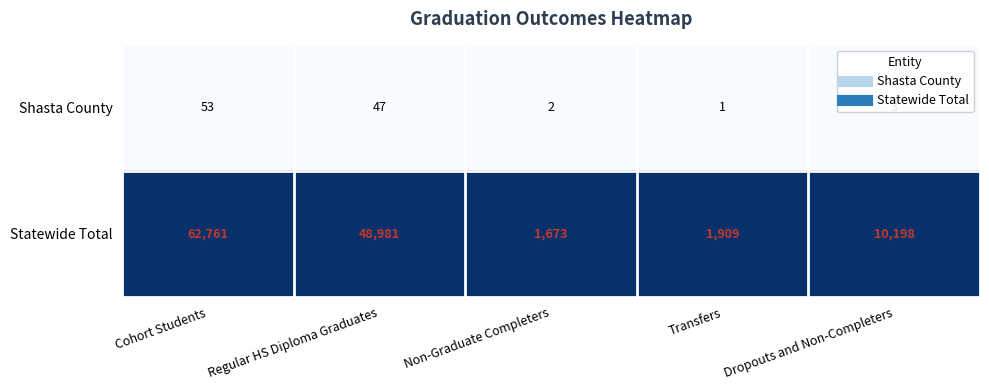

The Shasta County series shows 3 at Dropouts and Non-Completers. True or false?

True